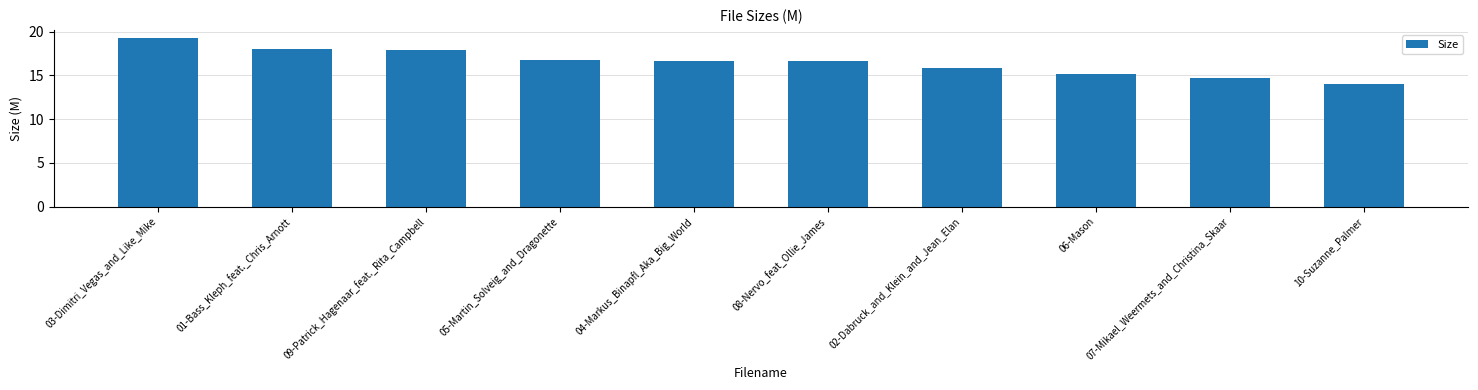

What is the value of the 9th bar from the left?

14.7